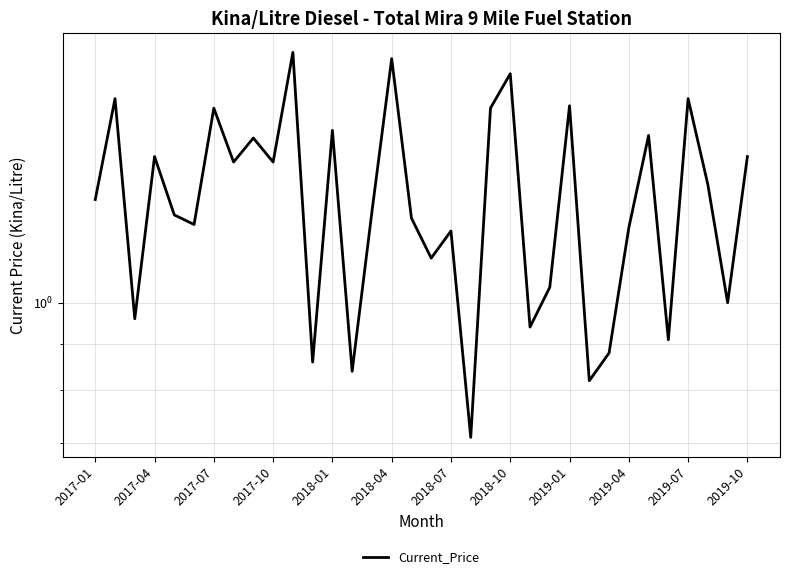

Rank the categories by value from lowest to highest.

19, 25, 13, 2019-10, 26, 29, 22, 2017-07, 32, 23, 17, 18, 27, 2018-04, 16, 2018-01, 14, 2017-01, 31, 2018-10, 2019-04, 2017-10, 33, 2019-01, 28, 12, 2018-07, 20, 24, 2017-04, 30, 21, 15, 2019-07